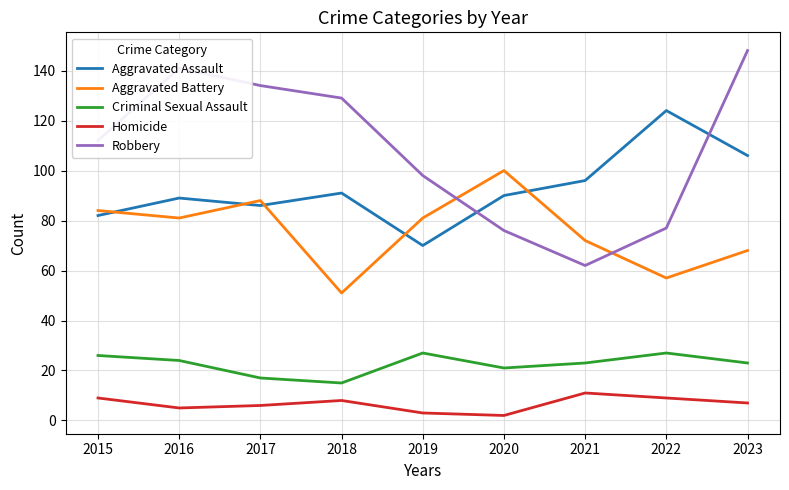

At how many categories does at least one series exceed 102?

6